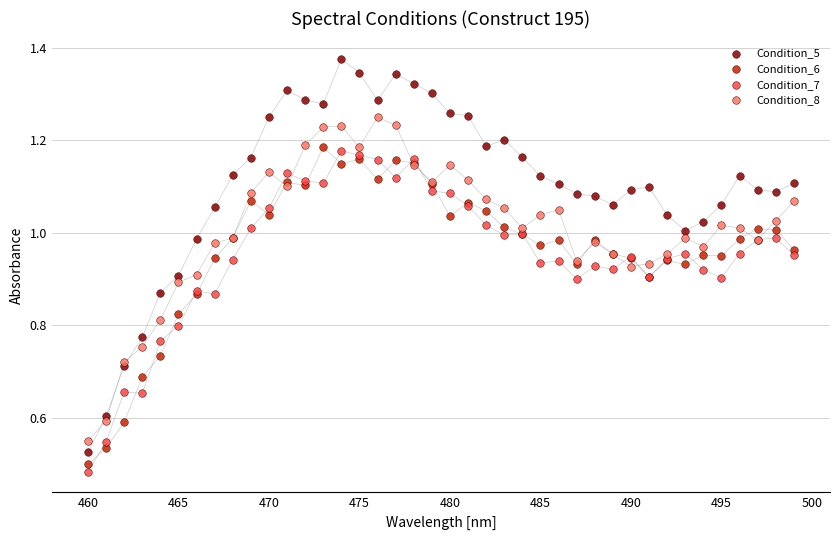

Which series has the widest spread of Y values?

Condition_5